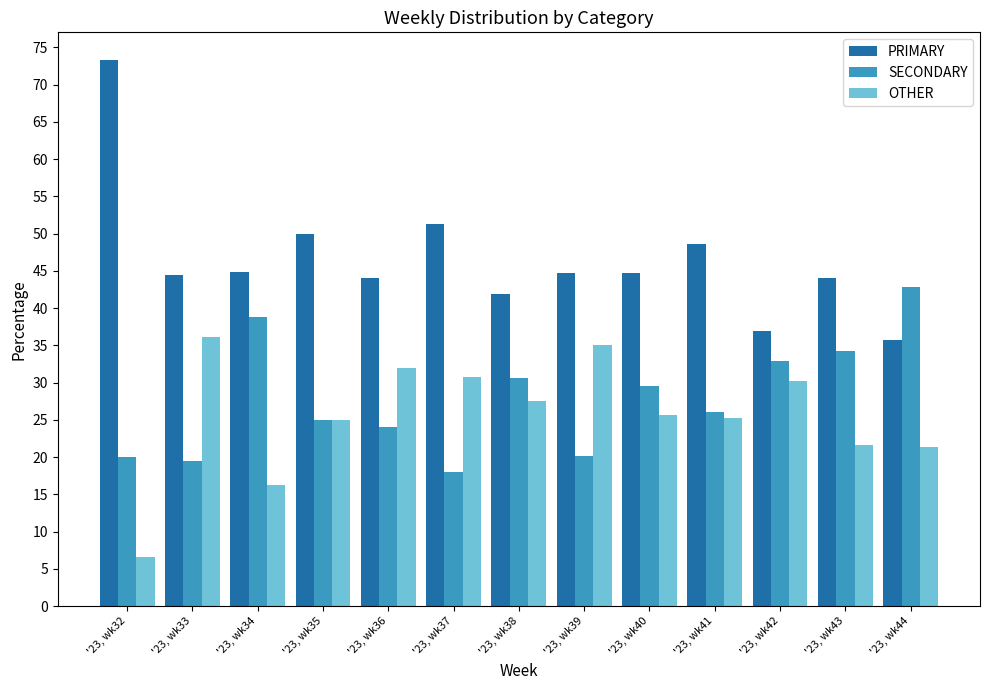

What is the value of the SECONDARY bar at the 10th from the left?

26.1